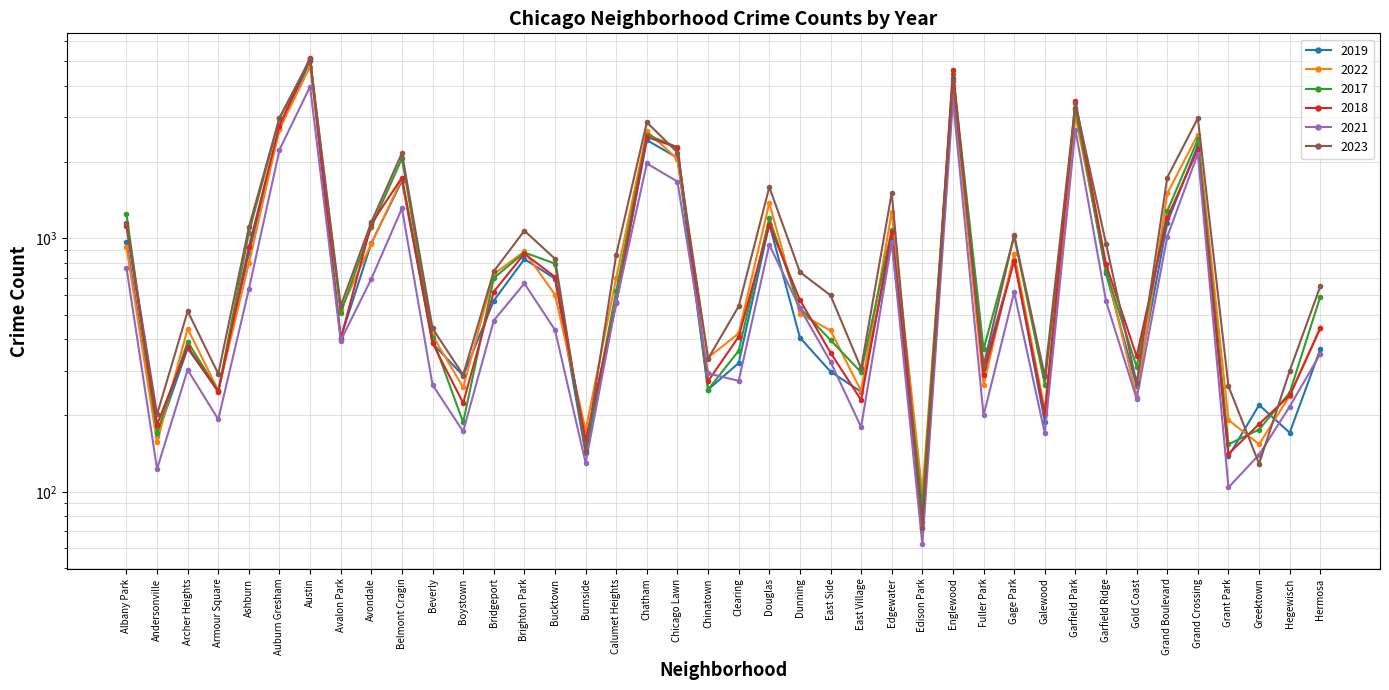

Is the value of 2019 at Hermosa greater than the value of 2023 at Garfield Ridge?

No